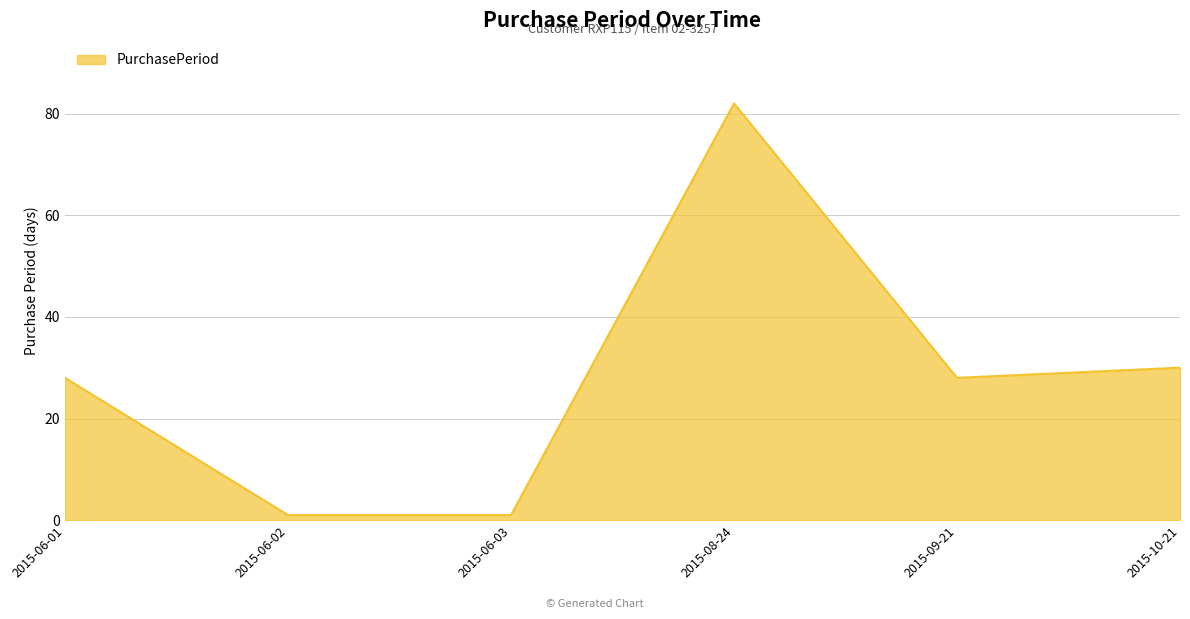

At which label is the value closest to 41?

2015-10-21